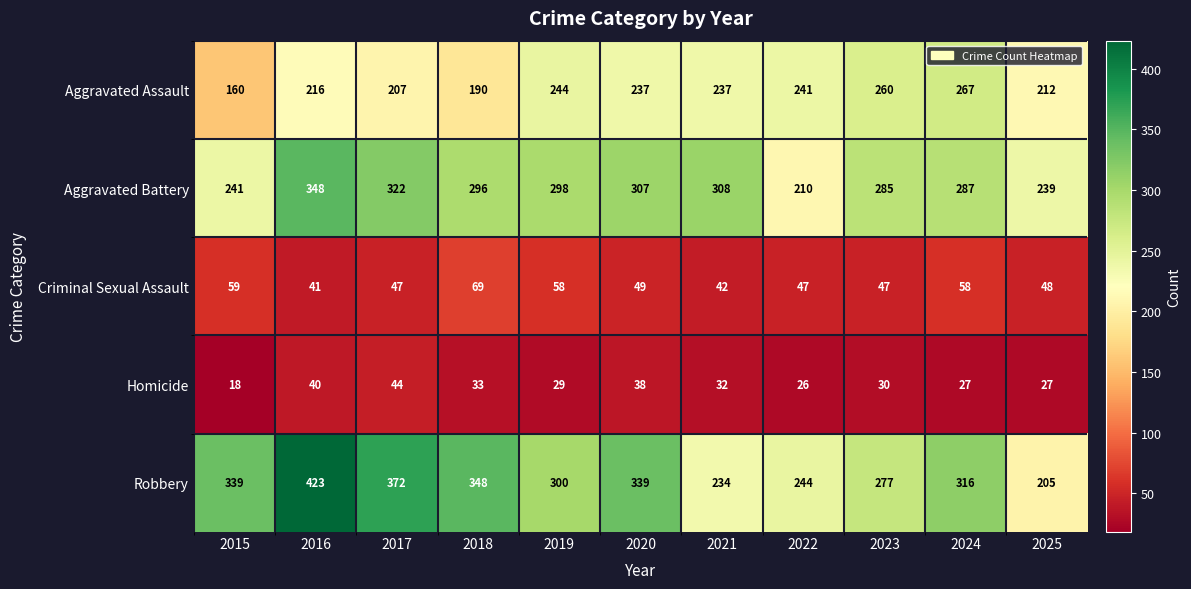

Which series has the largest total across all categories?

Robbery